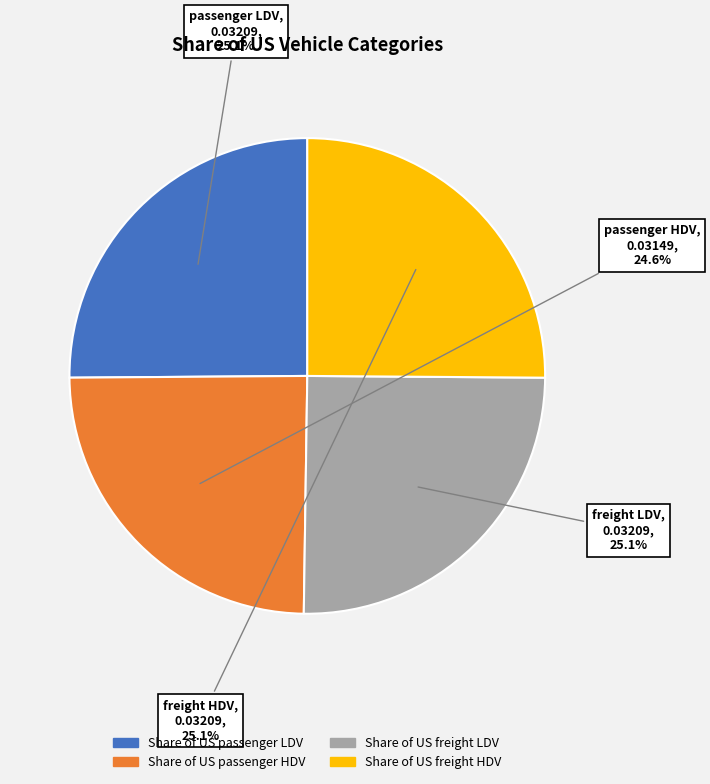

Does any single category account for the majority?

No